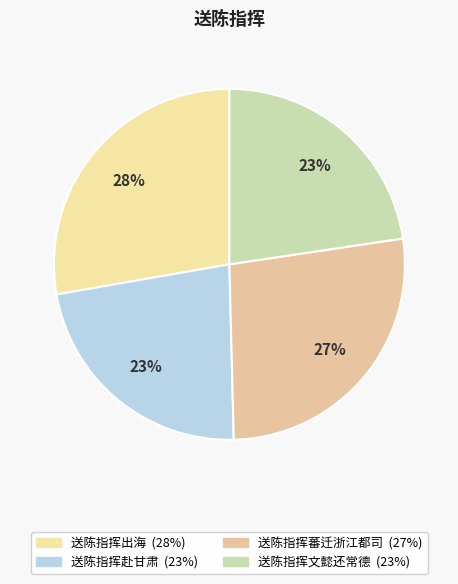

Rank the categories by value from lowest to highest.

送陈指挥文懿还常德, 送陈指挥赴甘肃, 送陈指挥蕃迁浙江都司, 送陈指挥出海